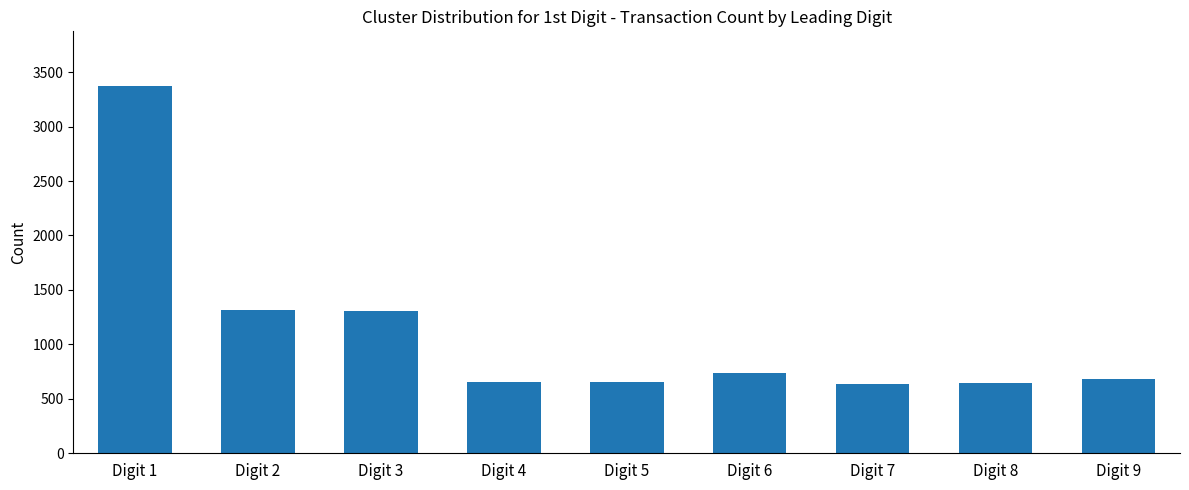

The value at Digit 1 is 3369. True or false?

True